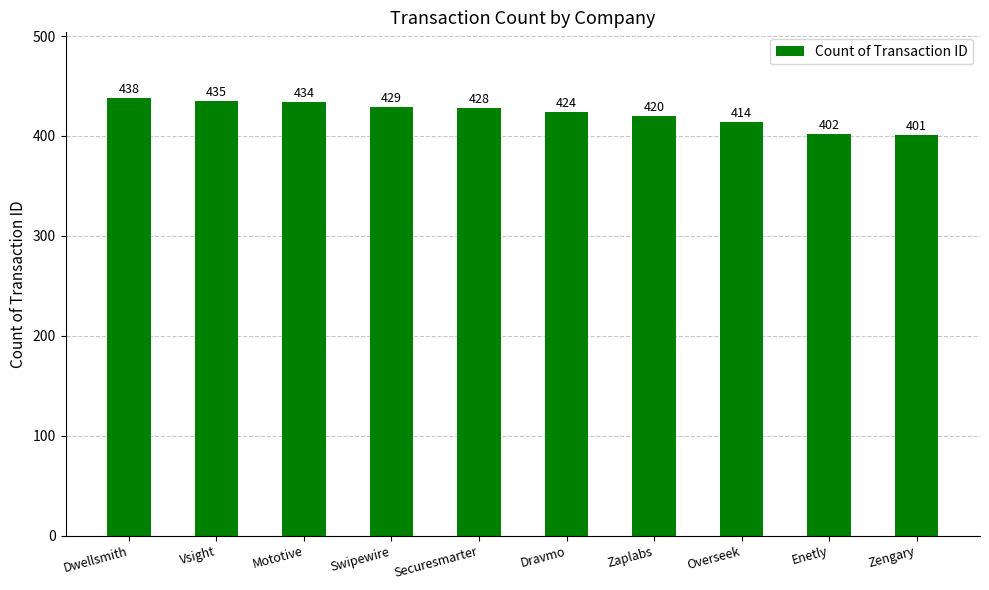

What is the sum of all values?

4225